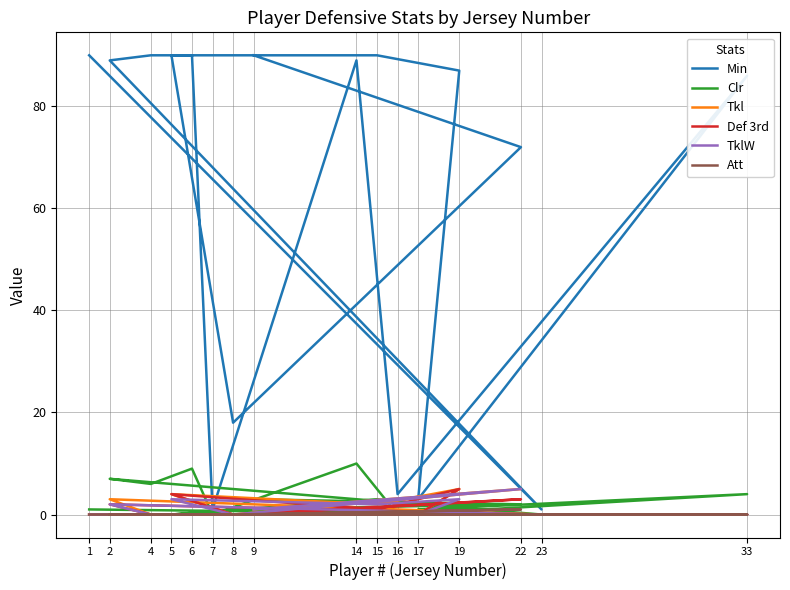

Is it true that Clr equals 2 at 22?

True